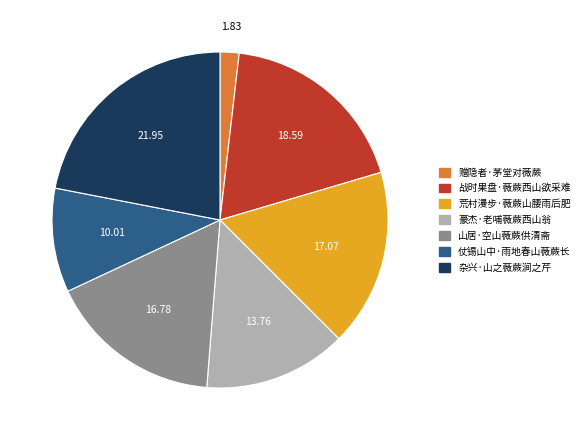

Do 豪杰·老哺薇蕨西山翁 and 荒村漫步·薇蕨山腰雨后肥 together represent more than half of the pie?

No